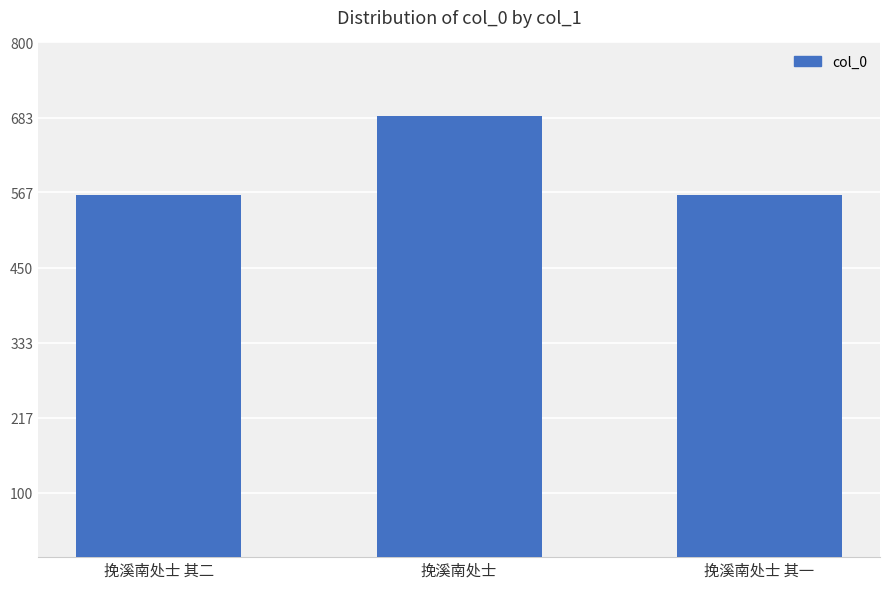

Are the bars horizontal?

No